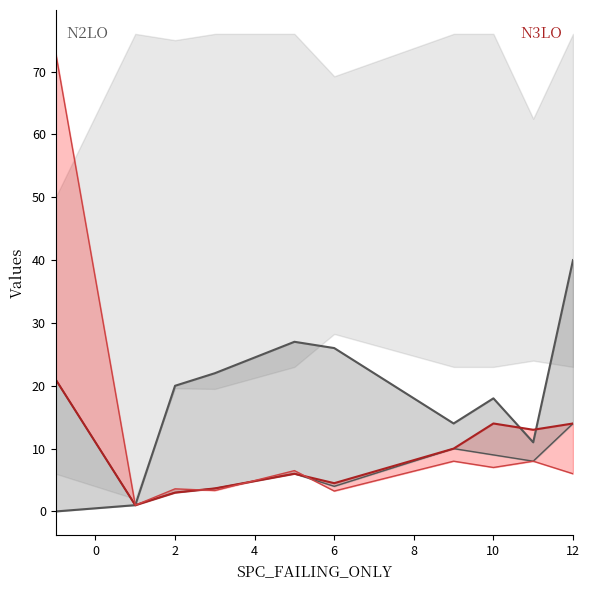

What is the difference between the second highest and minimum values in the SPC_SPACE (line) series?

27.0